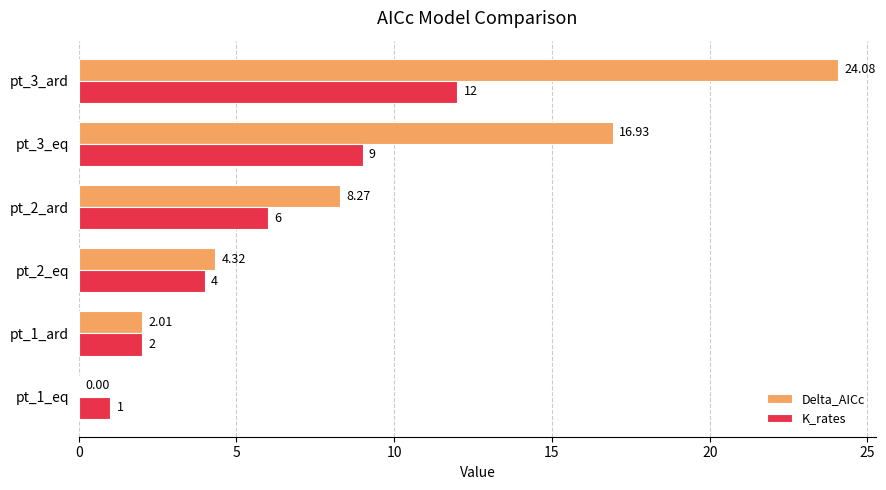

What is the sum of the K_rates values at pt_1_eq and pt_2_eq?

5.0